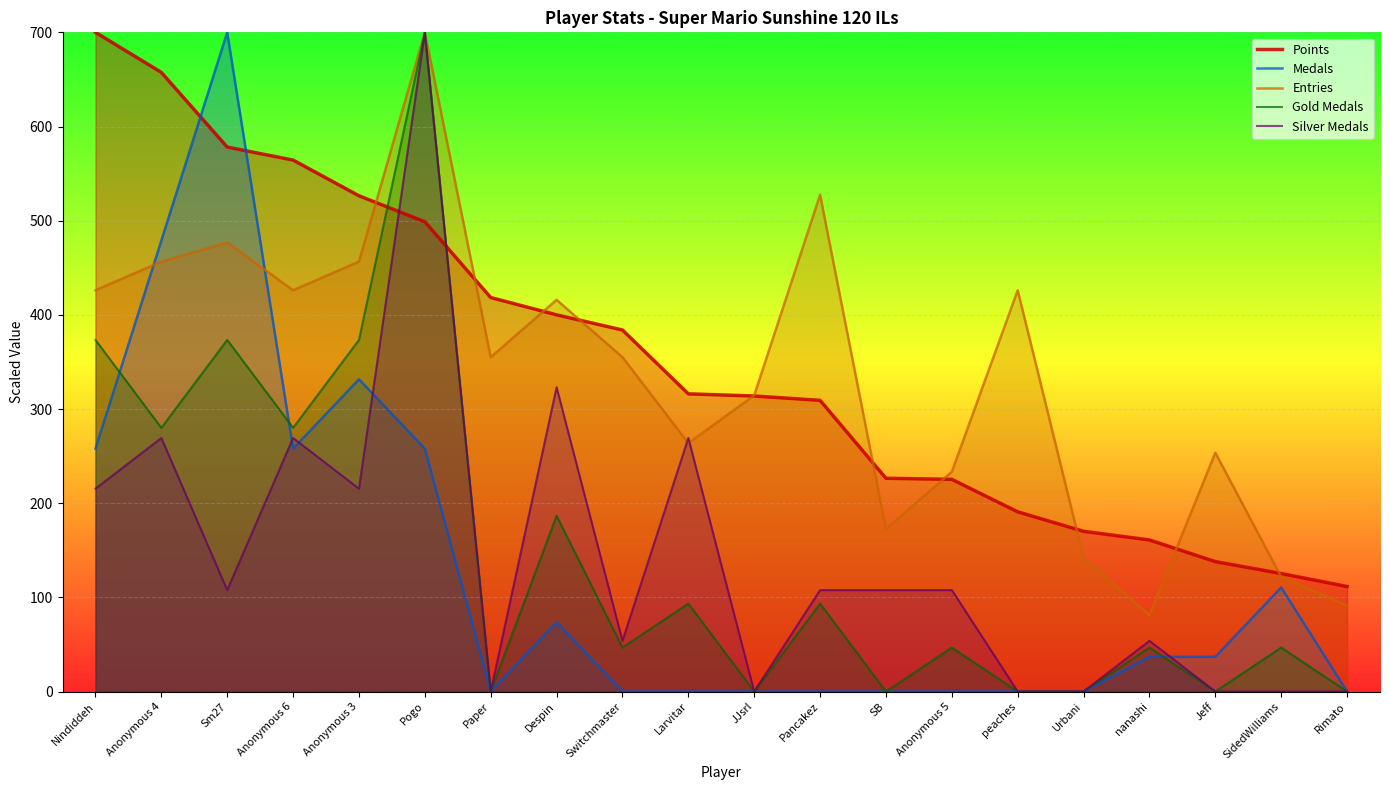

Rank the series by their maximum value, from lowest to highest.

Points, Medals, Entries, Gold Medals, Silver Medals